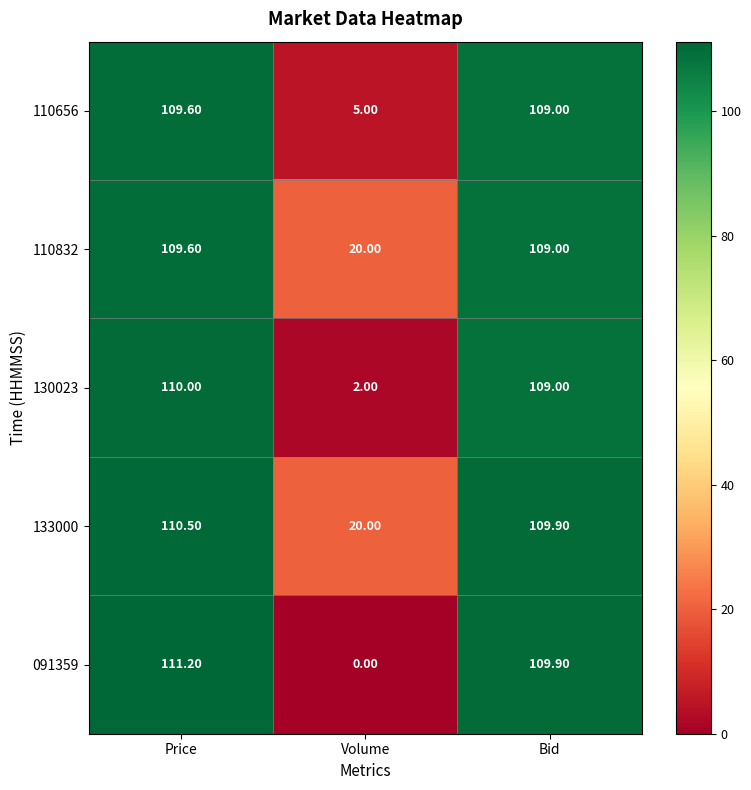

Is the value of 130023 at Price greater than the value of 110656 at Bid?

Yes